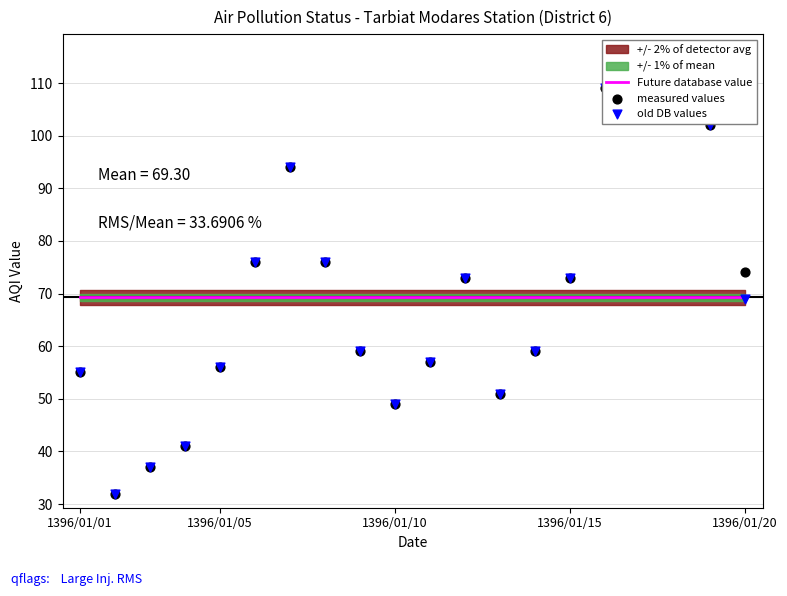

At which category is the sum across all series the highest?

15